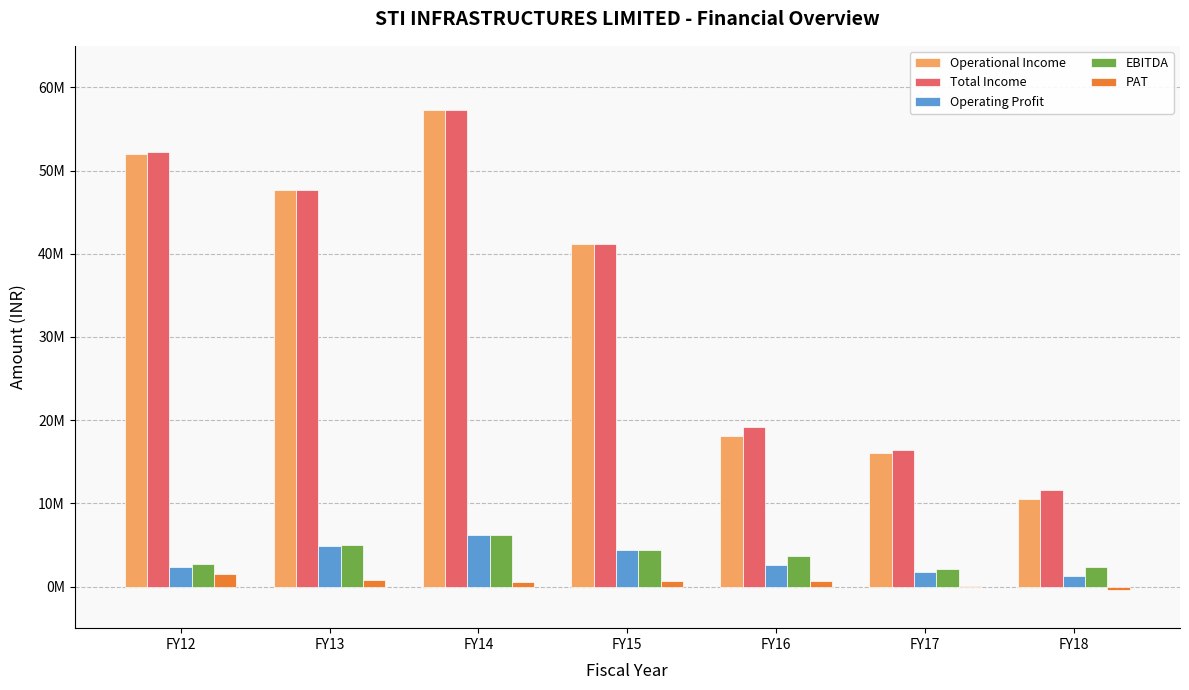

List the labels in order of PAT value, smallest first.

FY18, FY17, FY14, FY15, FY16, FY13, FY12